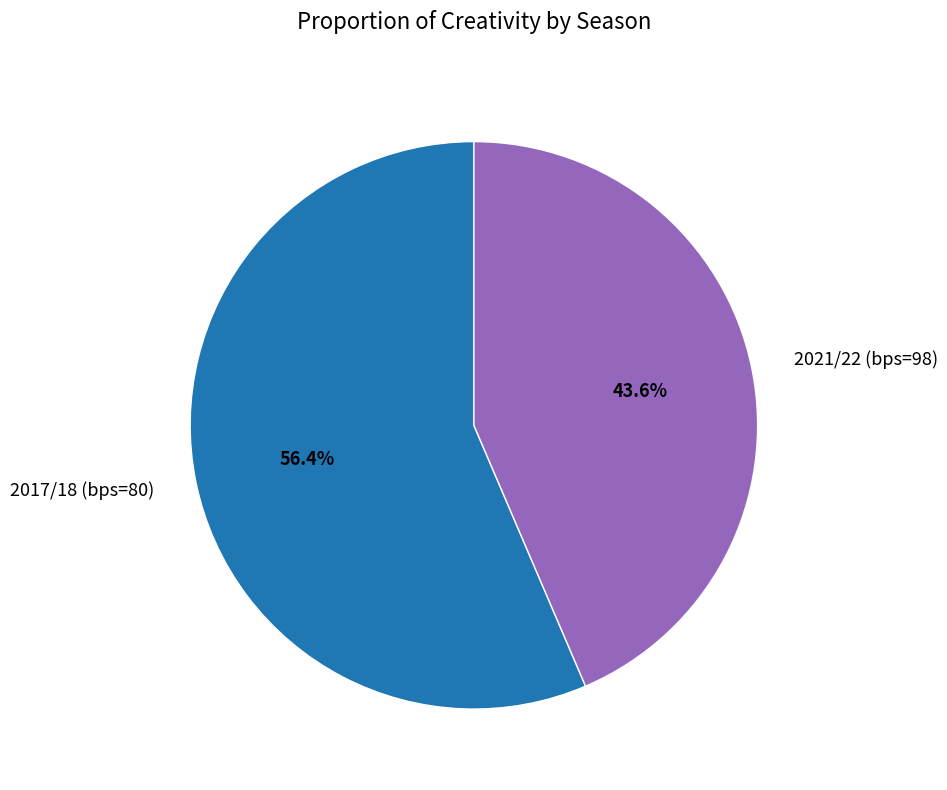

Is there a majority slice in this chart?

Yes